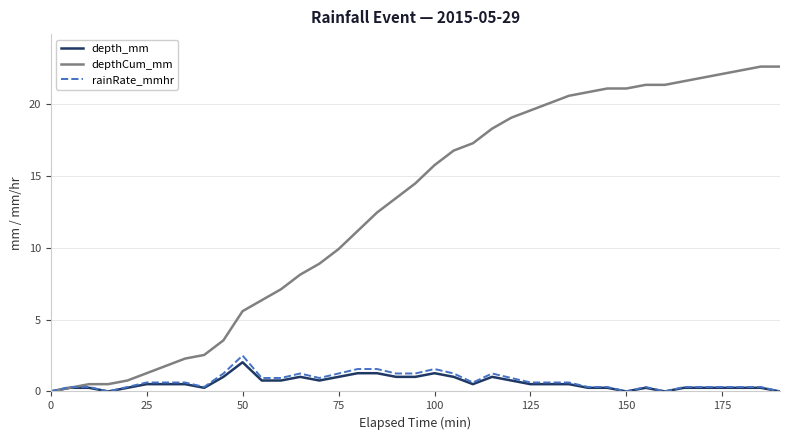

True or false: depth_mm has more than 1 points higher than both neighbors.

True